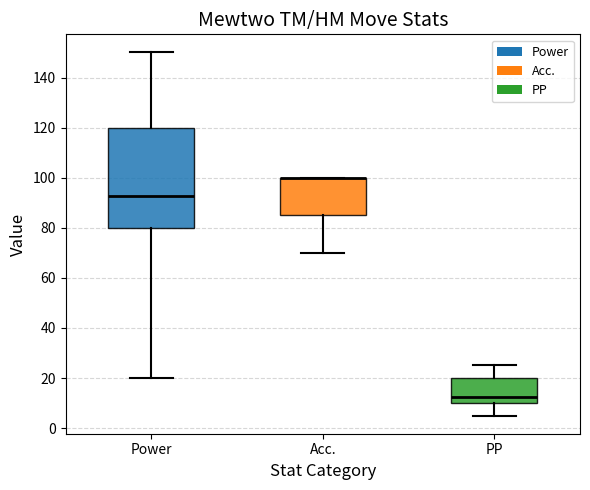

Which box is the tallest, from its lower edge to its upper edge?

Power